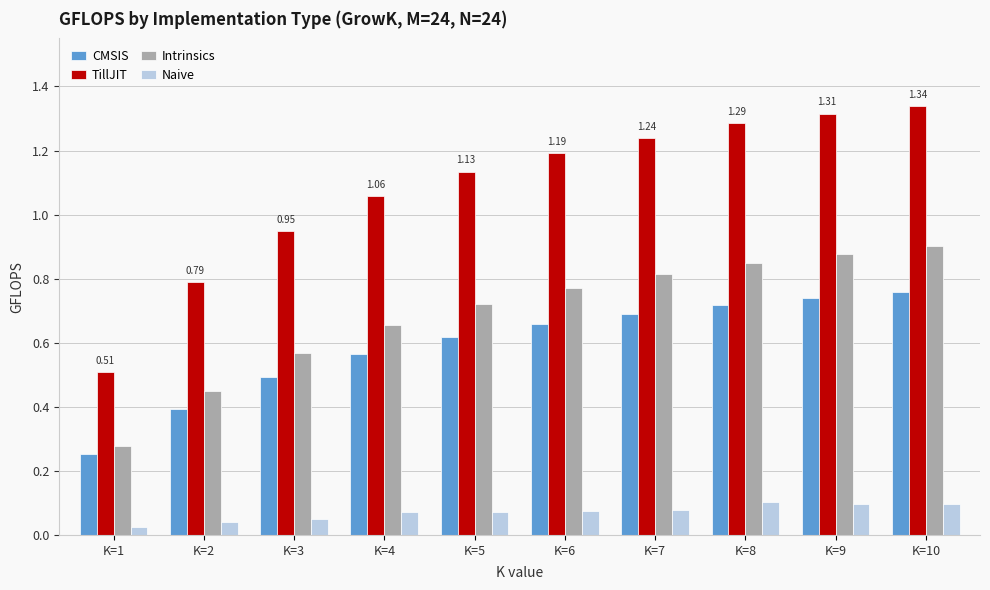

What is the difference between the maximum and minimum values in the CMSIS series?

0.5